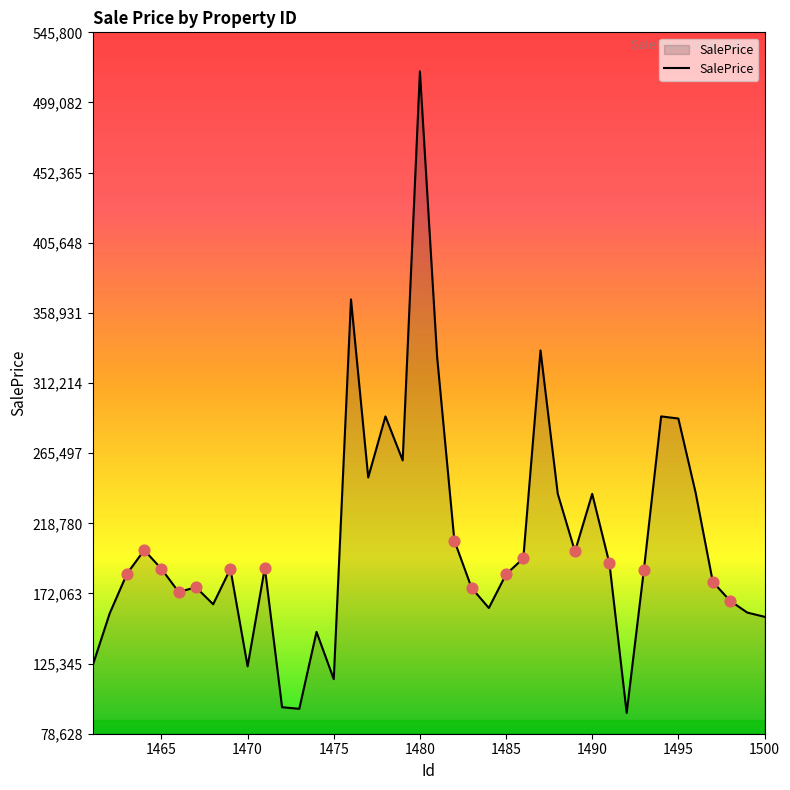

What is the minimum value shown in the chart?

92504.5